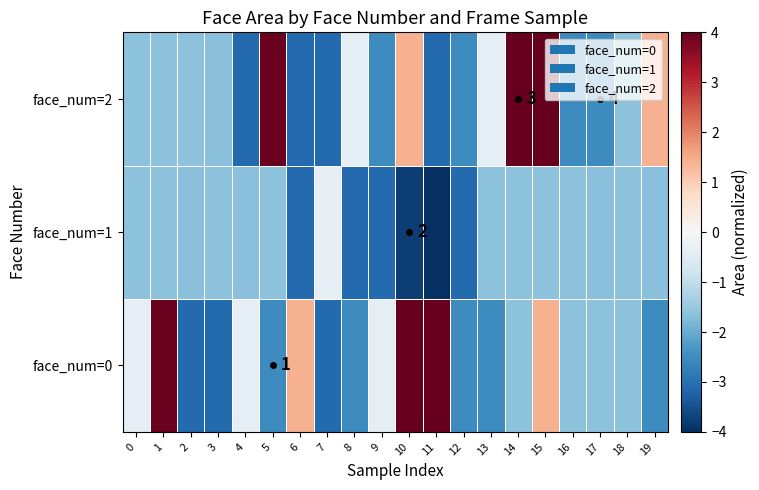

What is the sum of the face_num=0 values at 5 and 19?

-5.0